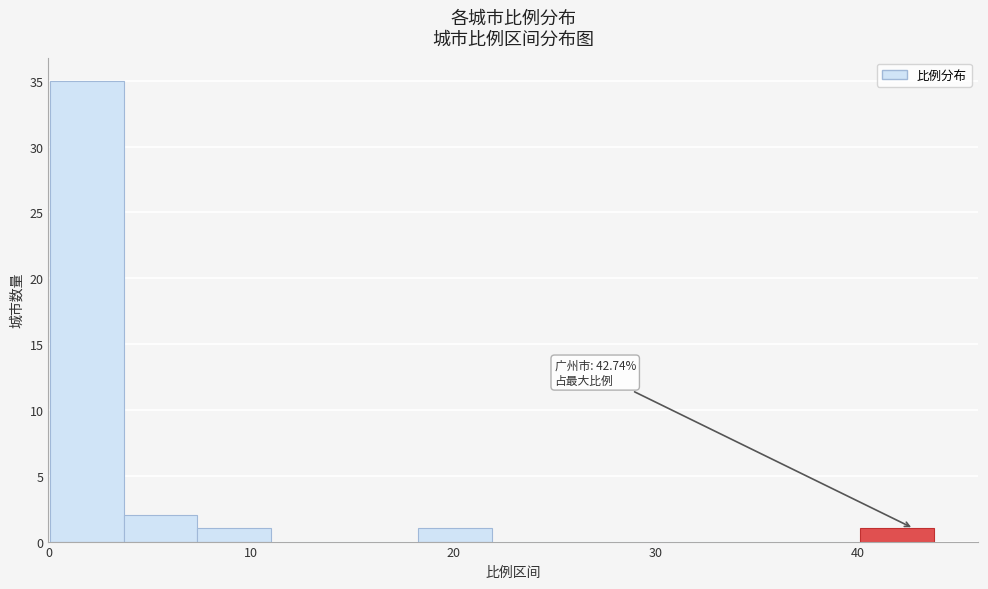

Around what value on the x-axis is the tallest bar? Give the approximate position of its centre, as read against the axis.

2